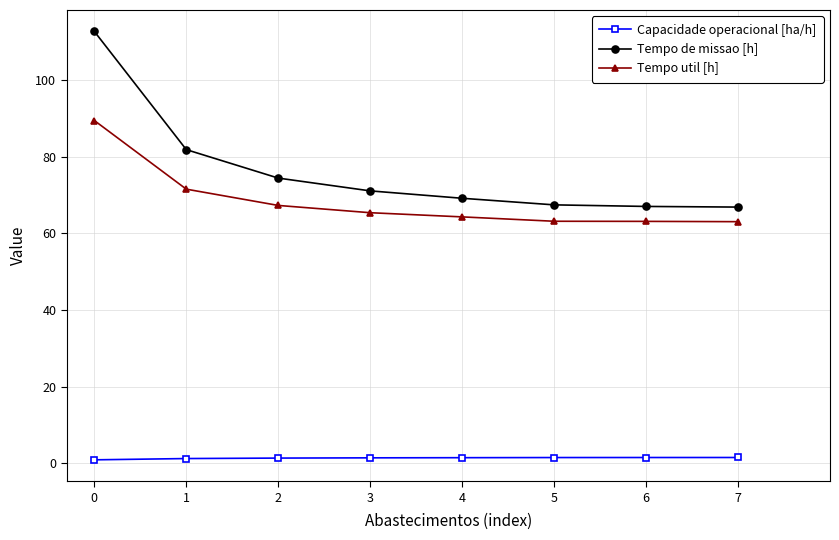

List the series in order of their peak value, lowest first.

Capacidade operacional [ha/h], Tempo util [h], Tempo de missao [h]